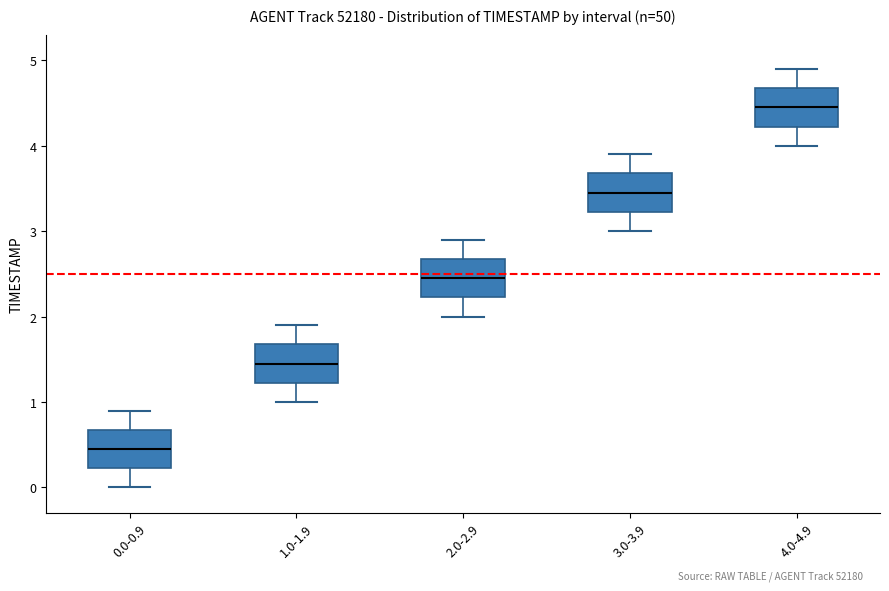

Where is the lower edge of the box for 4.0-4.9 on the y-axis? The values are not printed on the chart, so give them approximately, as read against the axis.

4.2